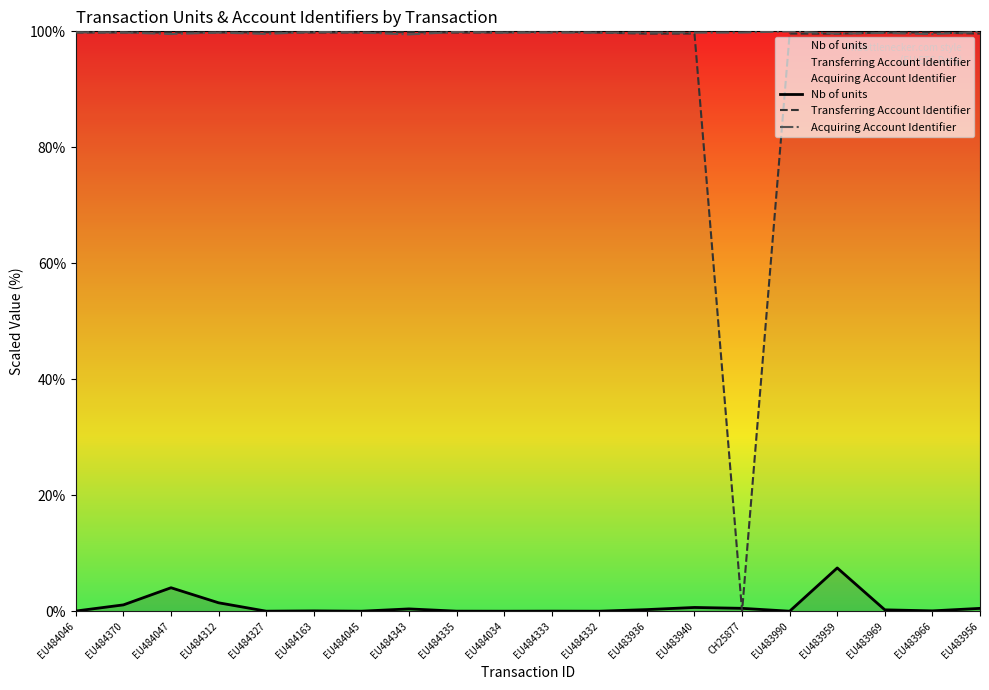

How many distinct data groups are displayed?

3